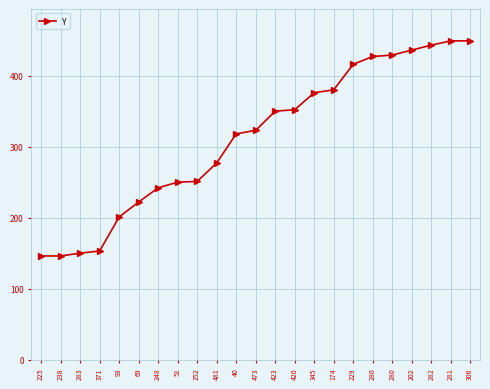

What is the difference between the maximum and minimum values?

303